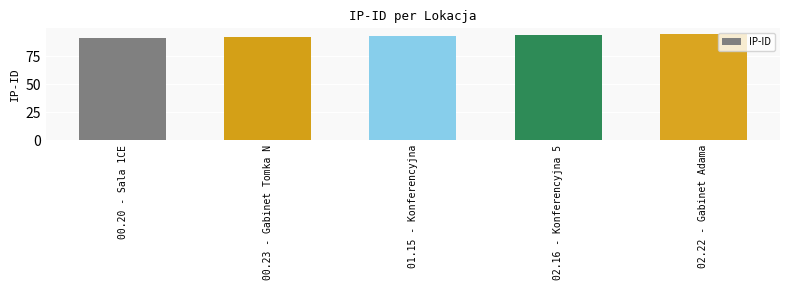

Reading left to right, what are all the values shown in this chart?

91	92	93	94	95